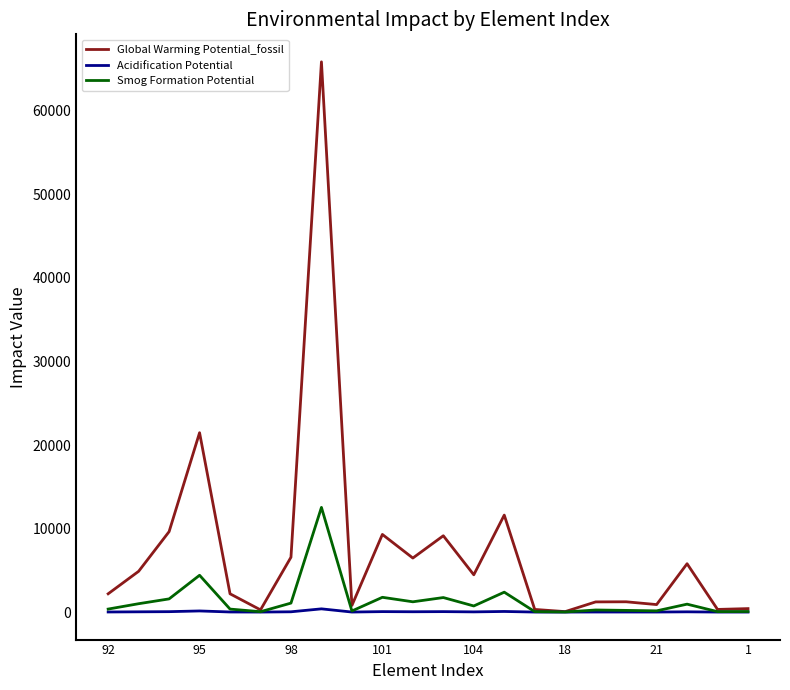

What are all the series names shown in the legend?

Global Warming Potential_fossil, Acidification Potential, Smog Formation Potential